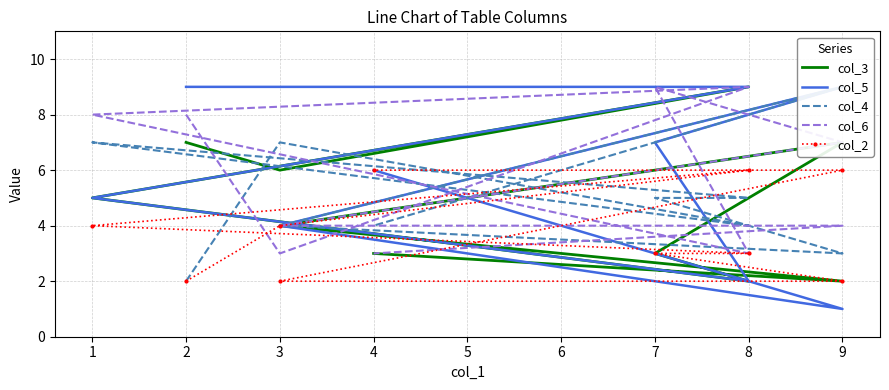

How many categories are shown in the chart?

10